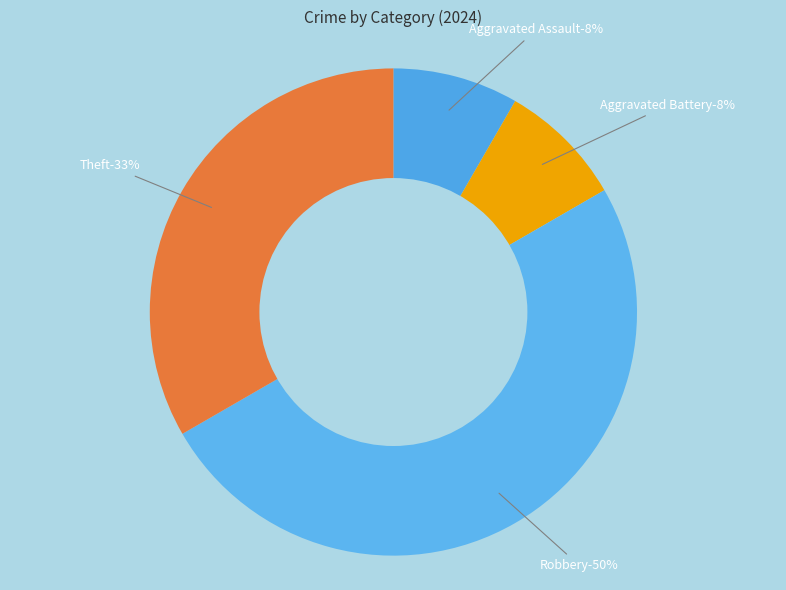

Which category has the biggest portion of the pie?

Robbery